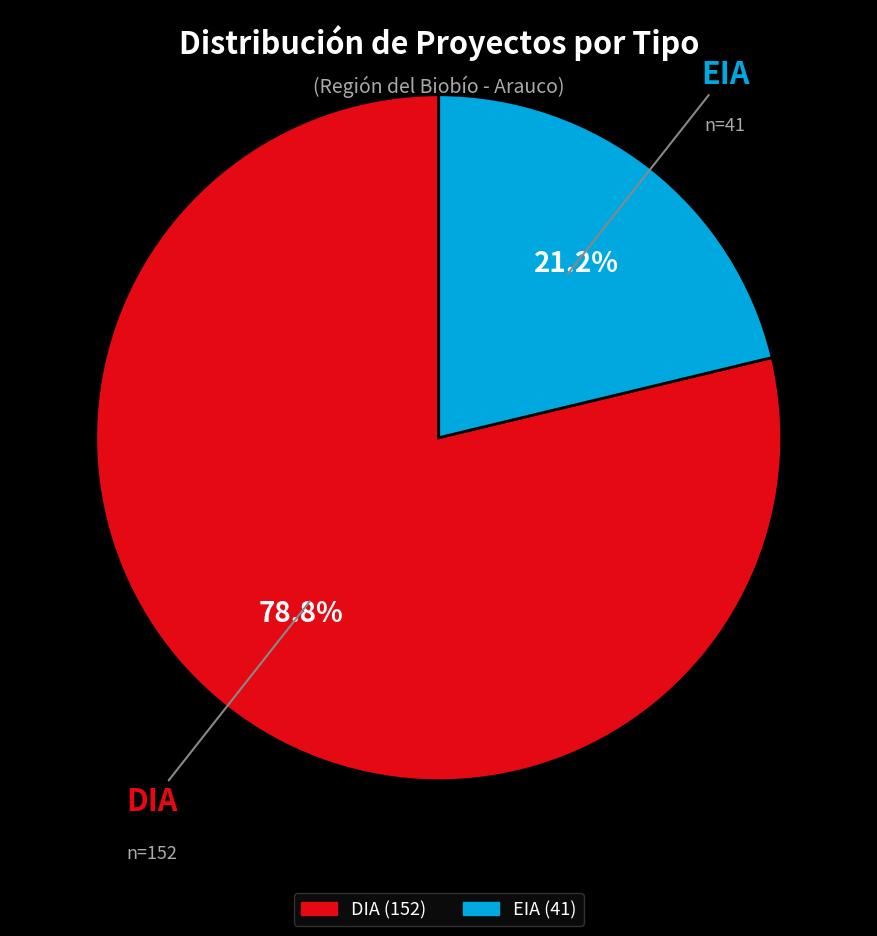

Which has a higher value, DIA or EIA?

DIA